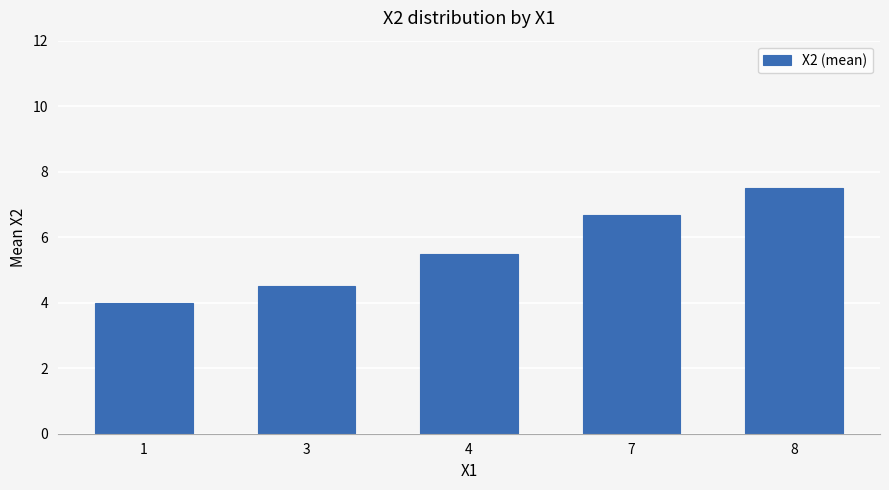

What is the greatest value displayed?

7.5